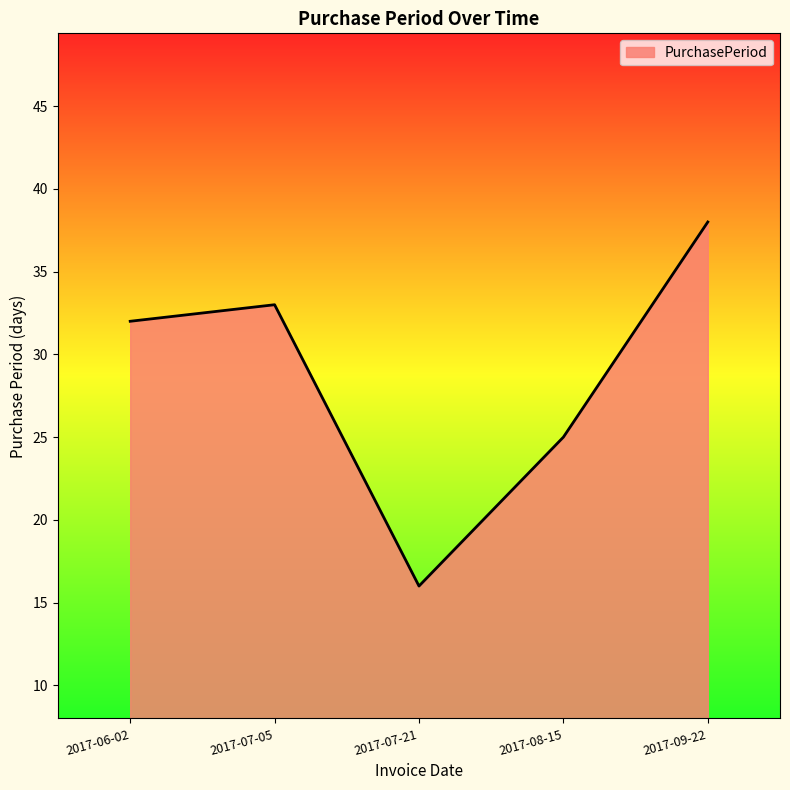

The value at 2017-07-05 is 33. True or false?

True